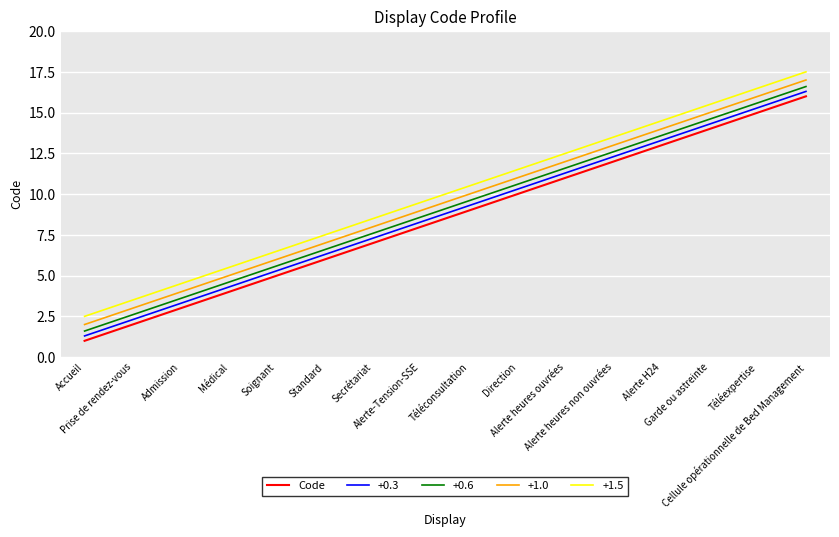

What is the minimum value for +1.5?

2.5